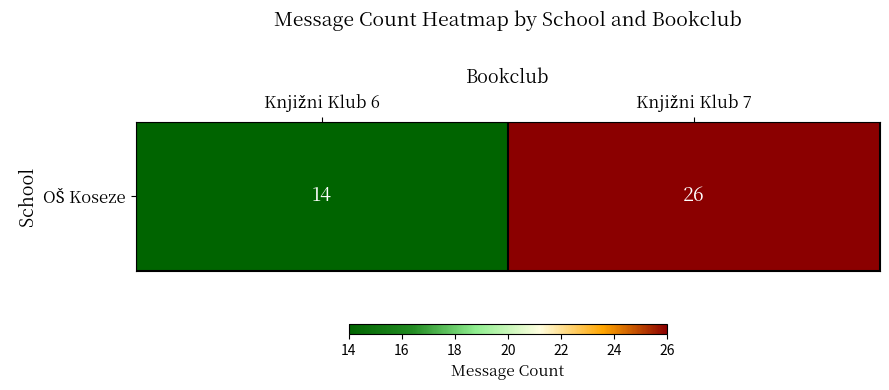

What is the average value?

20